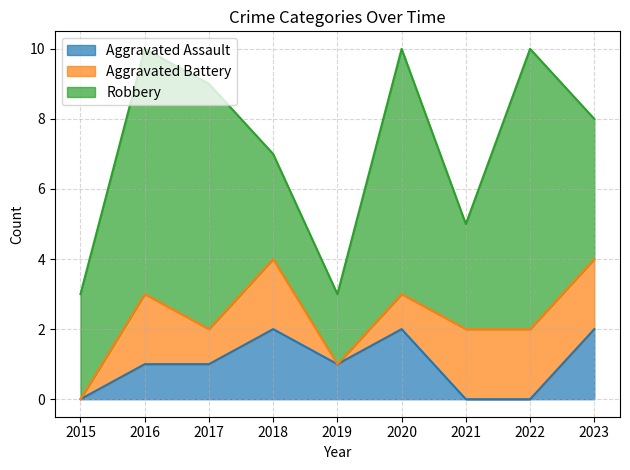

Is it true that Aggravated Battery equals 3 at 2016?

False